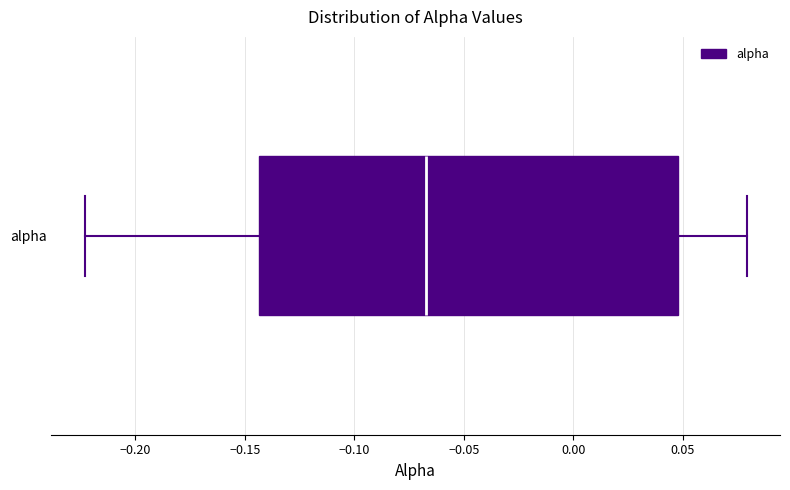

Where is the left edge of the box for alpha on the x-axis? The values are not printed on the chart, so give them approximately, as read against the axis.

-0.145